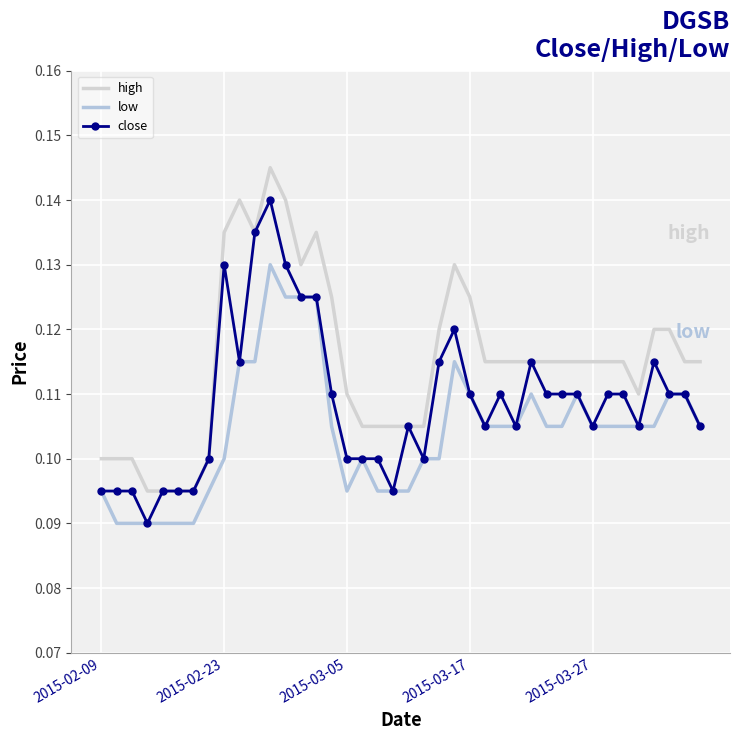

How many series are shown in this chart?

3